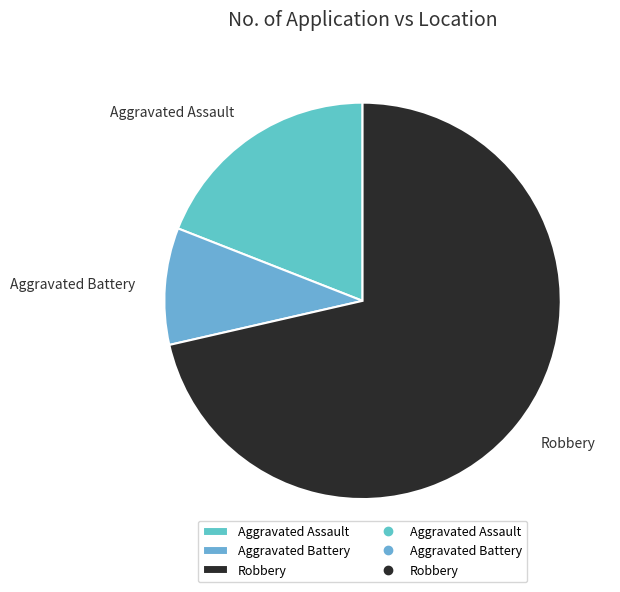

What is the smallest slice in the pie chart?

Aggravated Battery